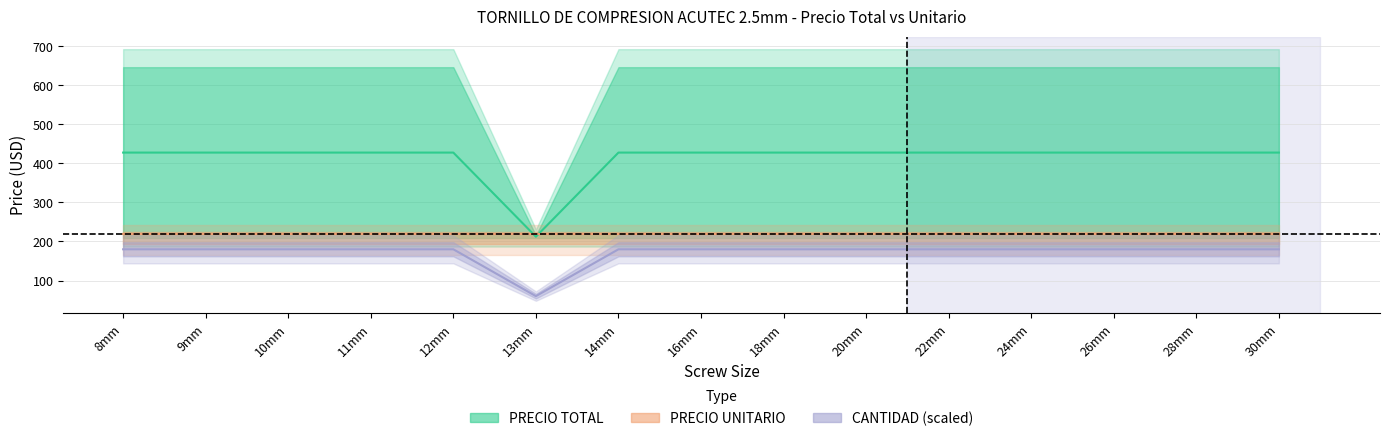

Is this an area chart (filled region under the line)?

No